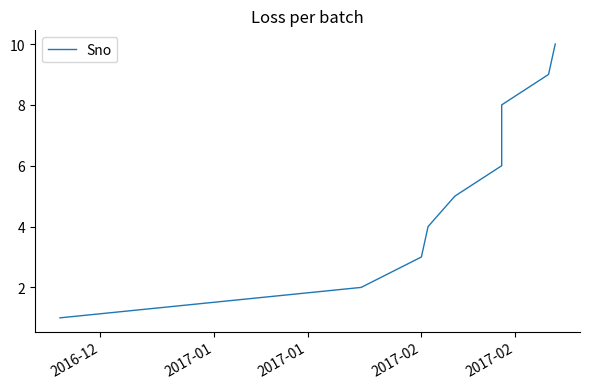

How many data points are less than 6?

5